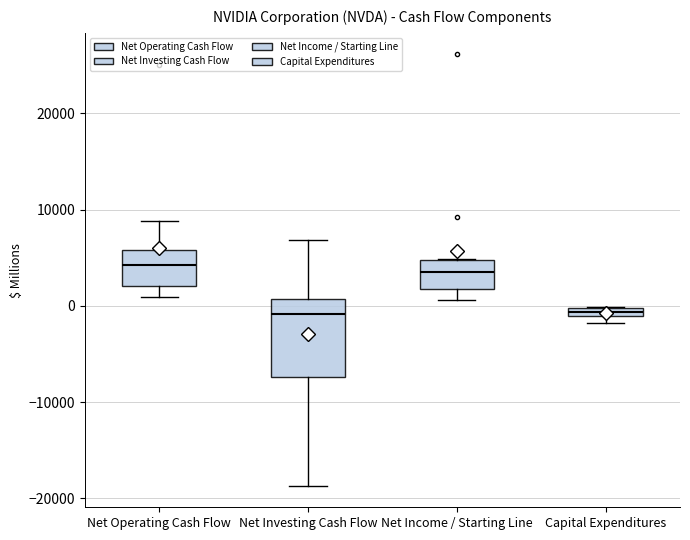

Where is the lower edge of the box for Net Operating Cash Flow on the y-axis? The values are not printed on the chart, so give them approximately, as read against the axis.

2000